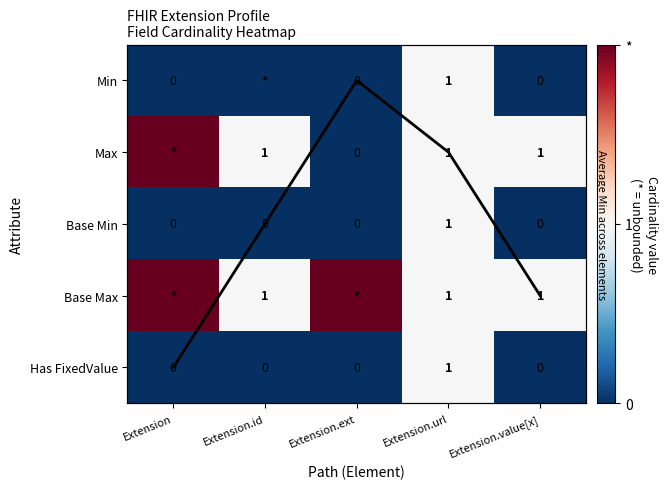

At how many categories does at least one series exceed 0?

5